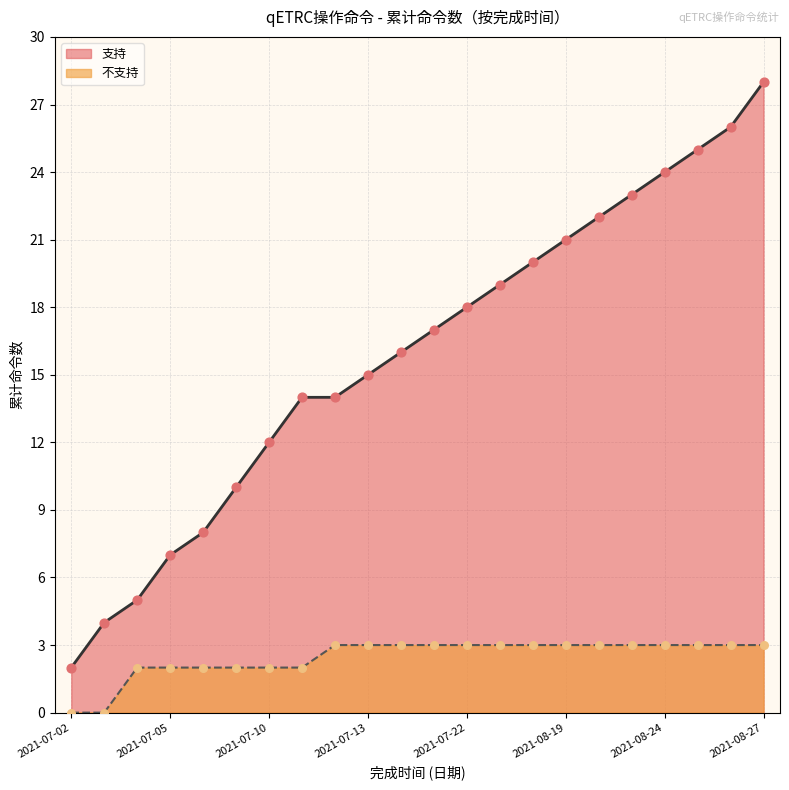

Which series contains the highest Y value?

支持